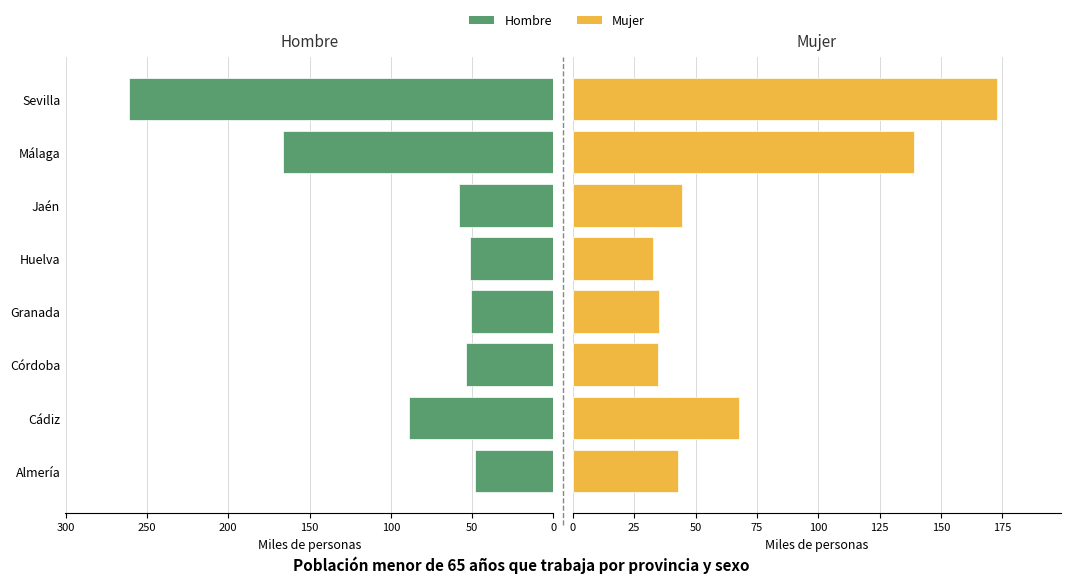

At how many categories does at least one series exceed 233?

1